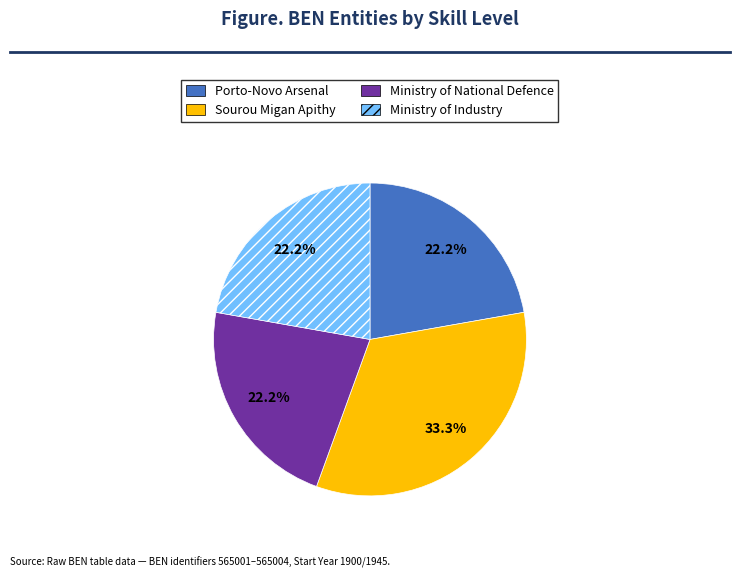

What percentage is the Sourou Migan Apithy slice, to the nearest percent?

33%